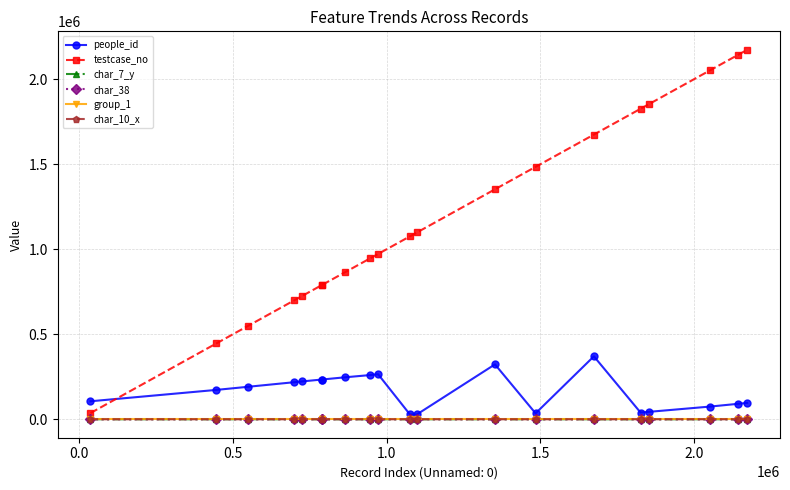

True or false: people_id and char_38 cross at least once.

False